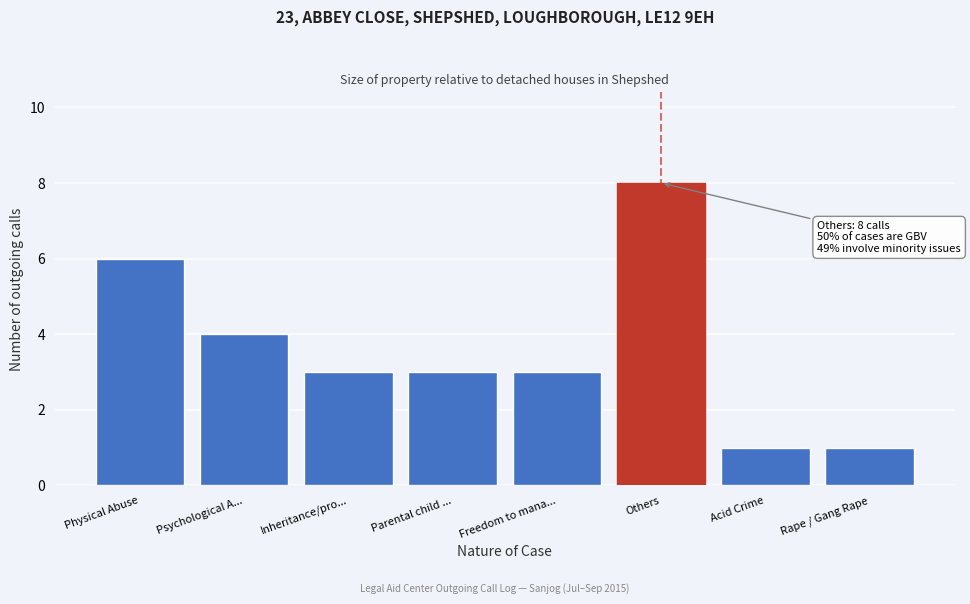

Reading right to left, extract all data points from this chart.

1	1	8	3	3	3	4	6